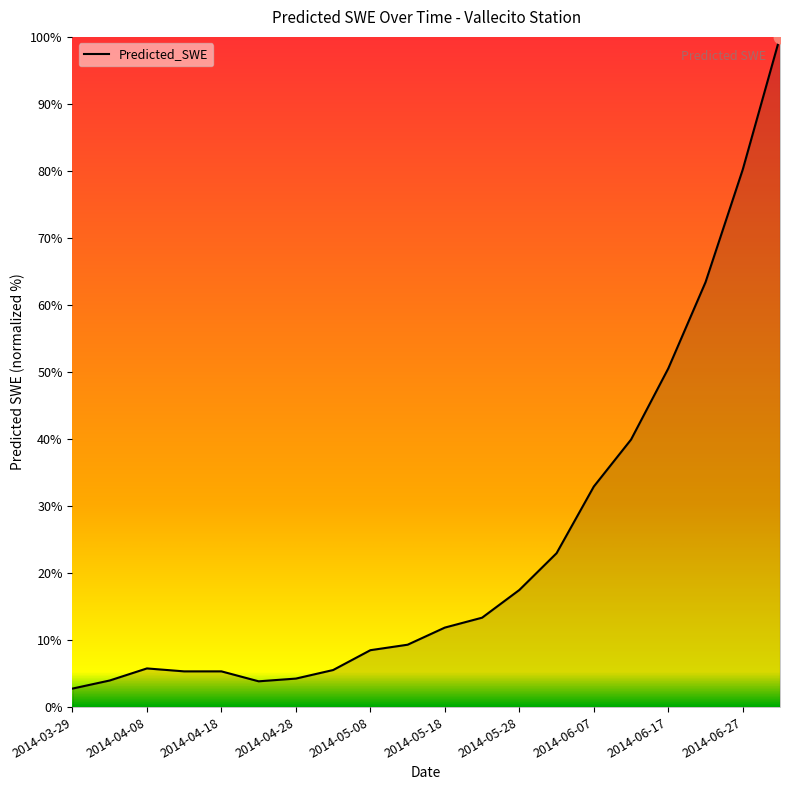

What is the minimum value shown in the chart?

2.8